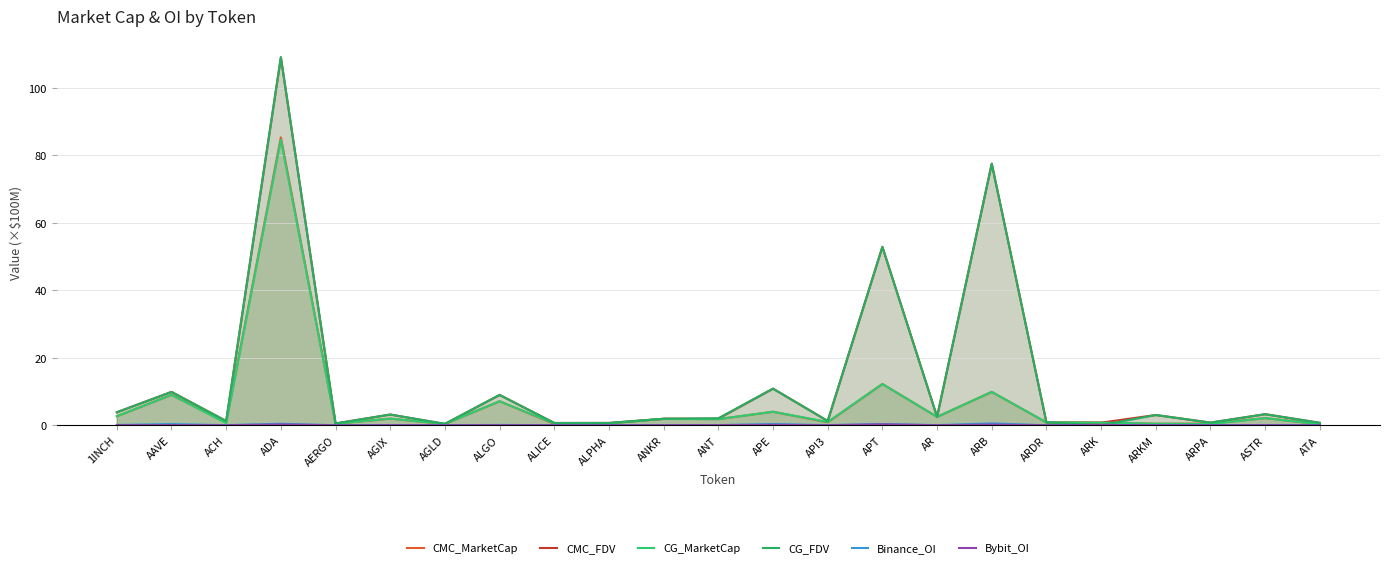

What is the maximum value for Binance_OI?

0.5